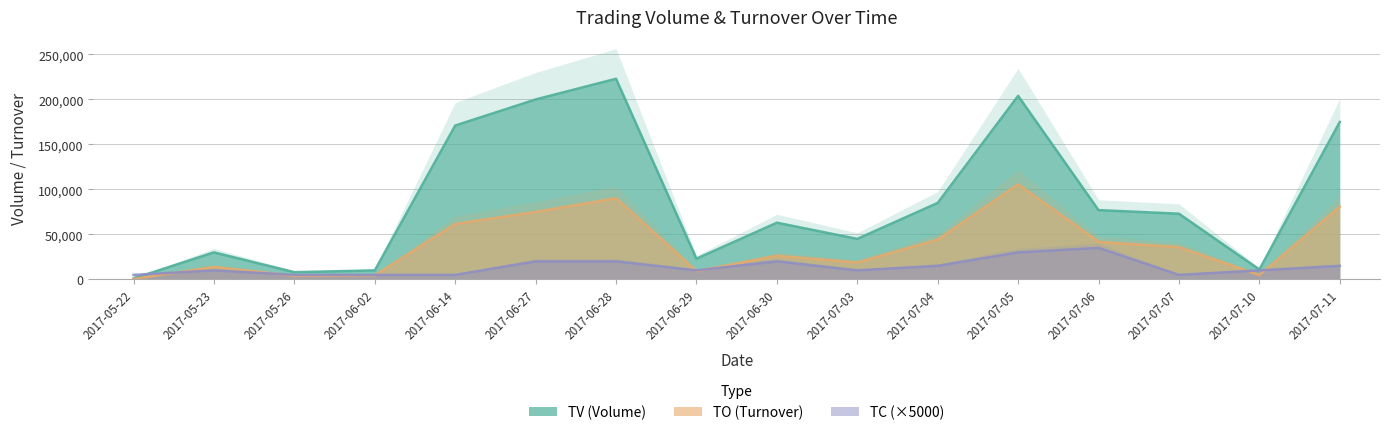

True or false: TO and TV intersect in this chart.

False